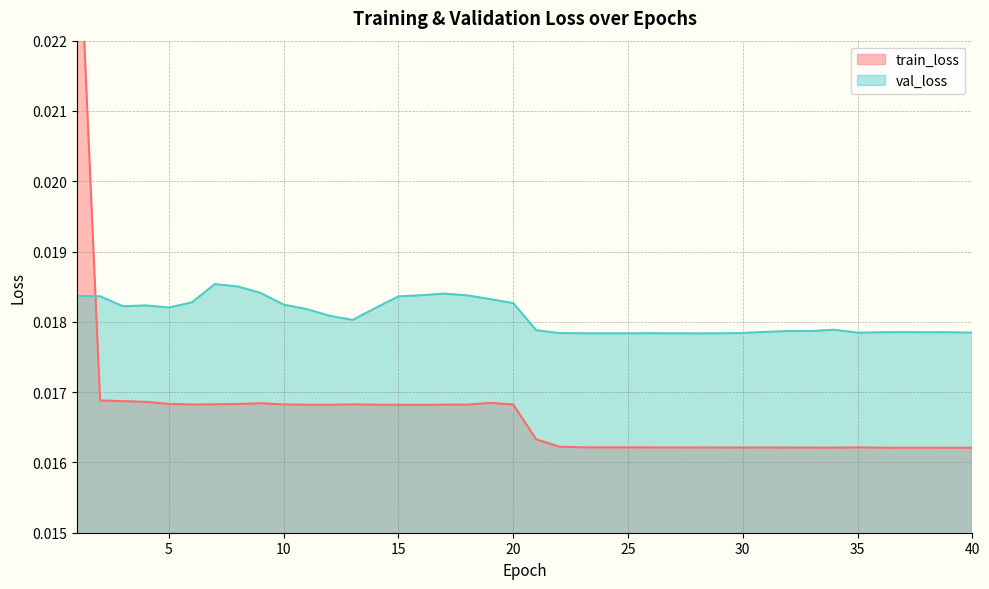

At which category is the sum across all series the highest?

1